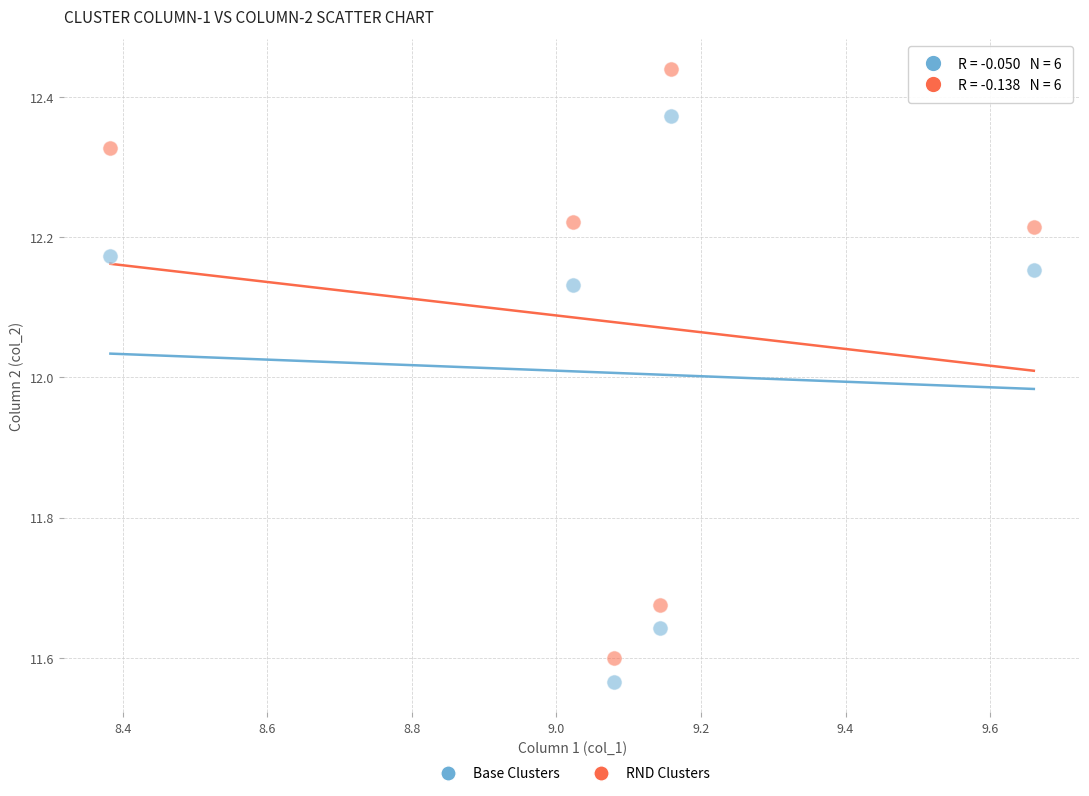

Which series reaches the minimum Y coordinate?

Base Clusters